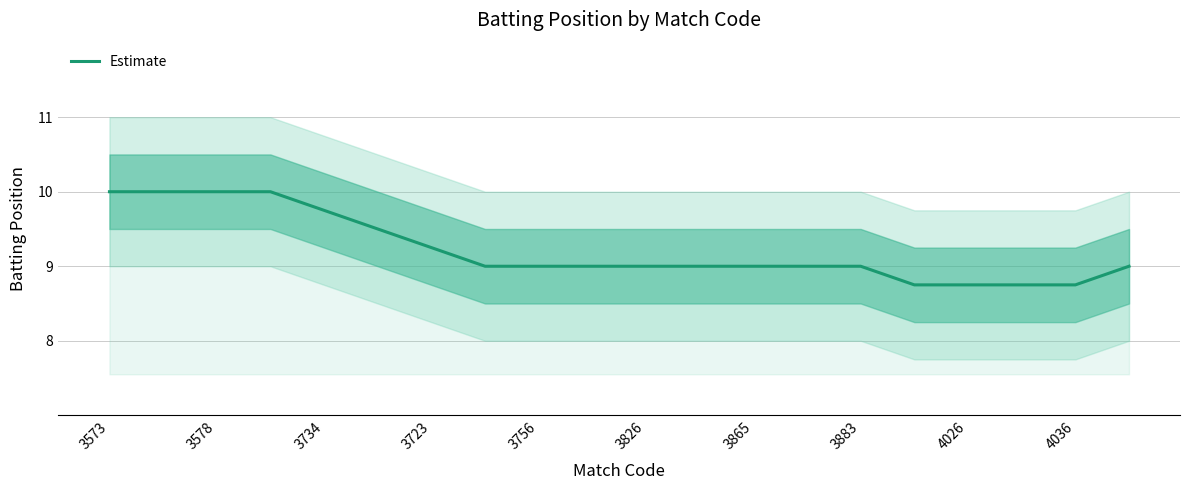

What is the smallest value displayed?

8.8